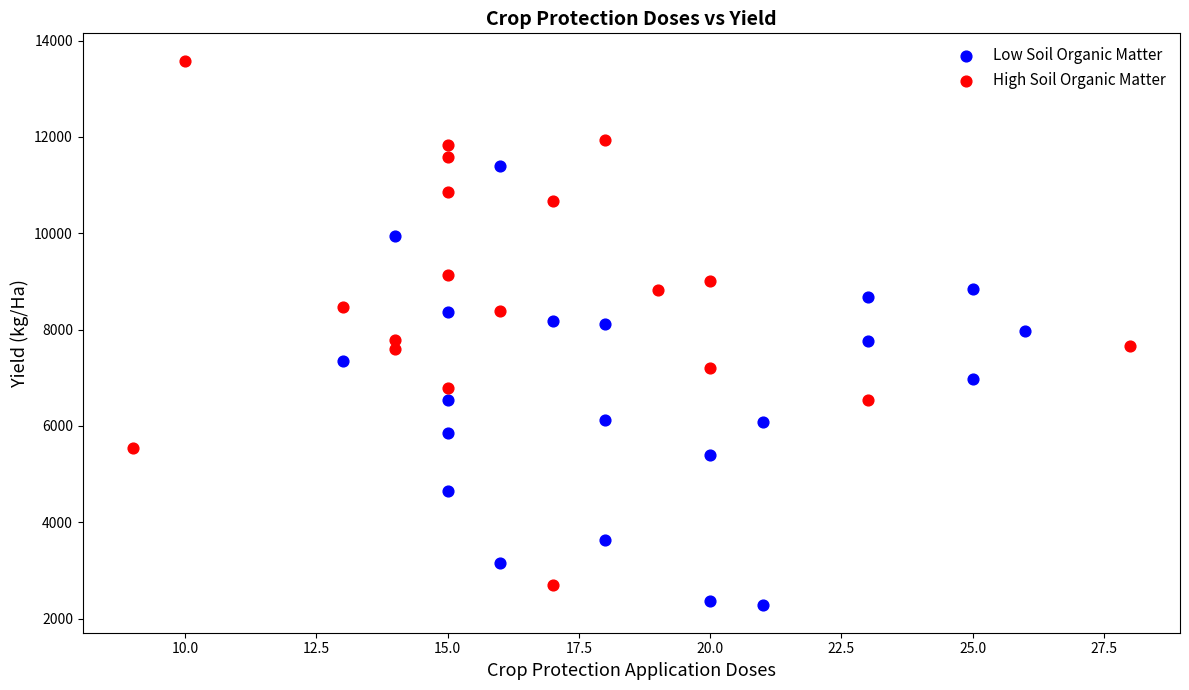

Which series reaches the maximum Y coordinate?

High Soil Organic Matter